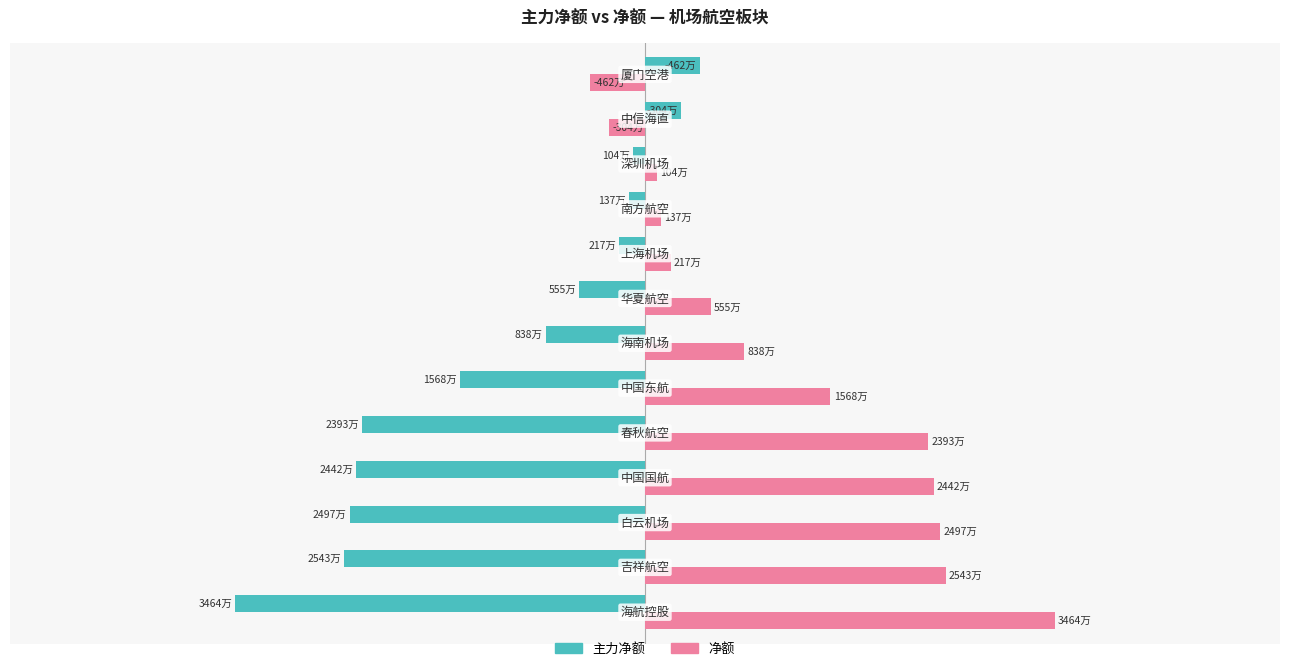

Rank the series by their maximum value, from lowest to highest.

主力净额, 净额